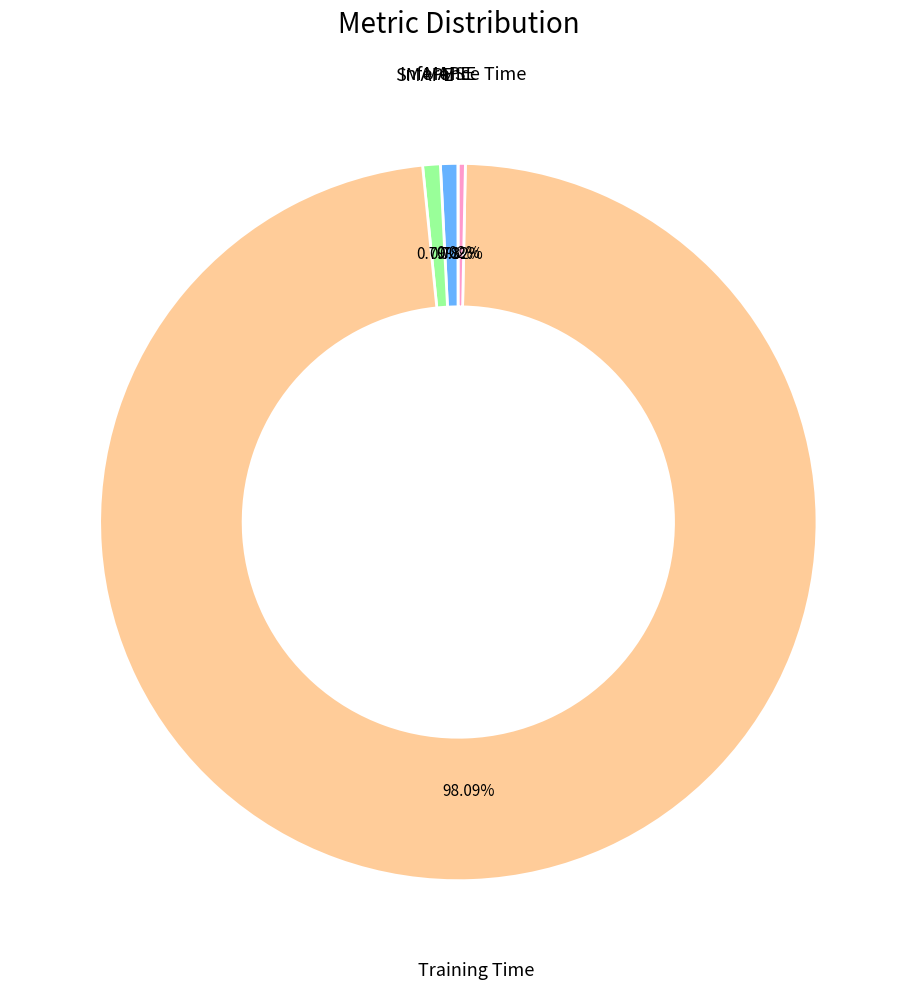

Is there a majority slice in this chart?

Yes